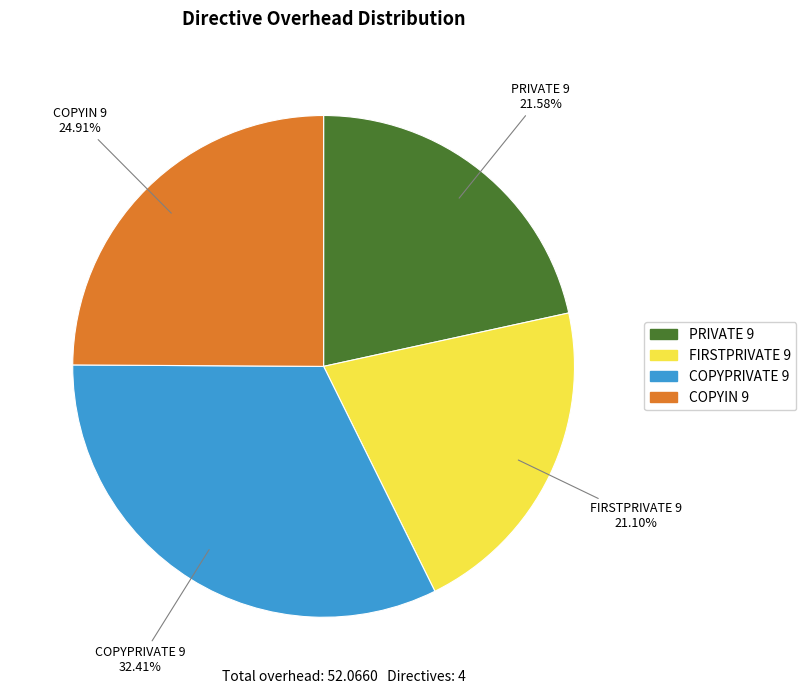

The COPYPRIVATE 9 slice represents 32% of the pie. True or false?

True